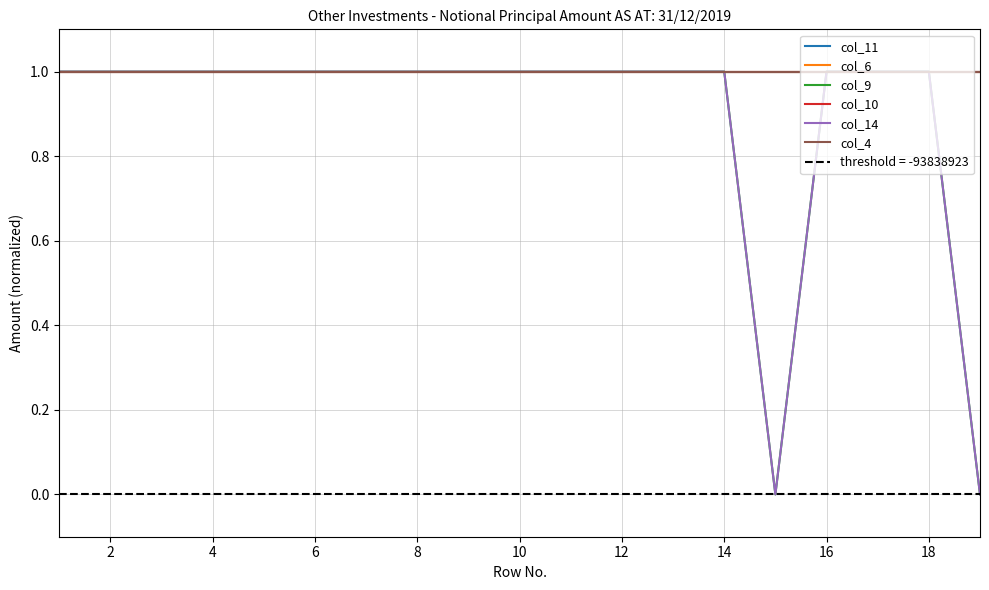

Which has a higher value, 10 or 12?

10